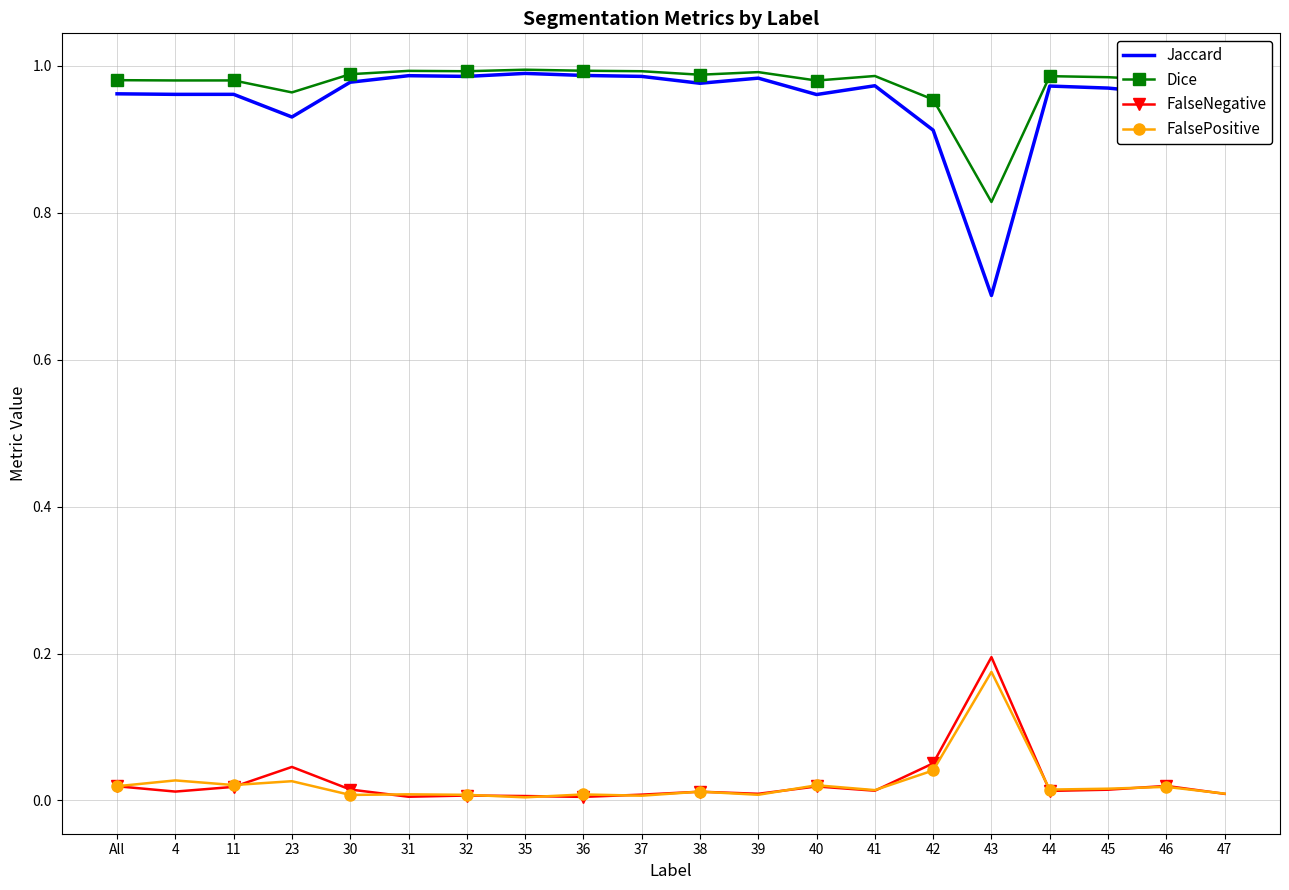

True or false: FalsePositive and Jaccard intersect in this chart.

False